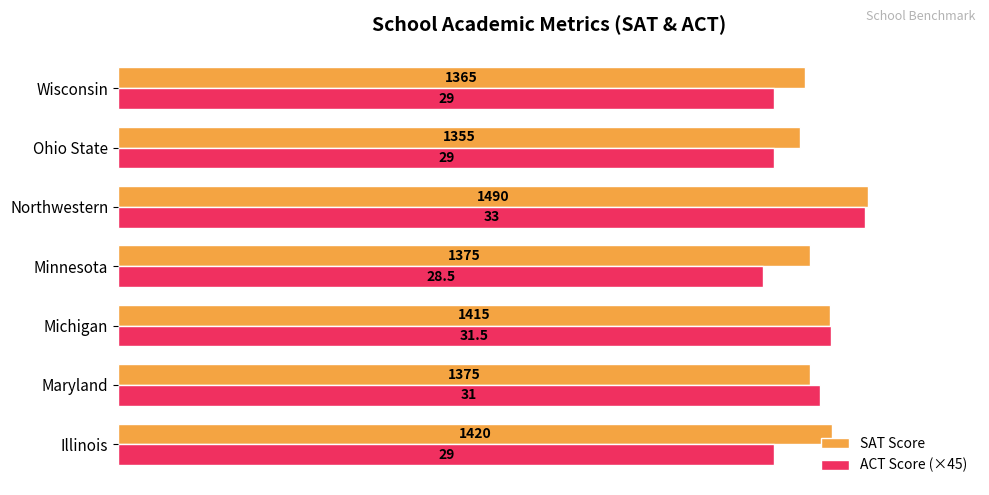

The SAT Score series shows 1375.0 at Minnesota. True or false?

True